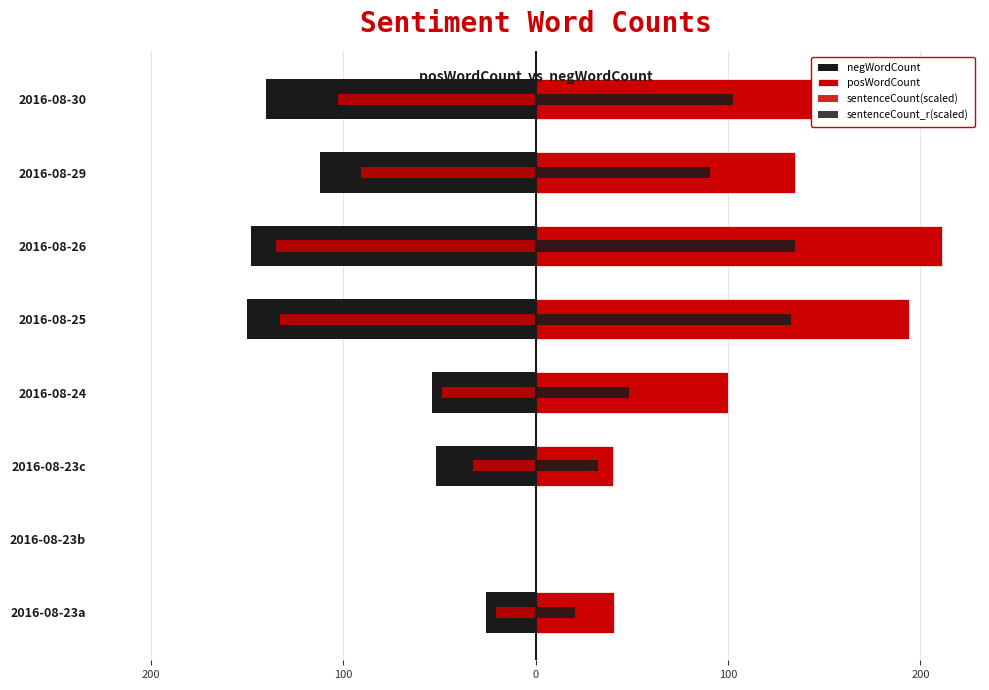

What is the approximate value of sentenceCount_r(scaled) at 2016-08-29?

90.5